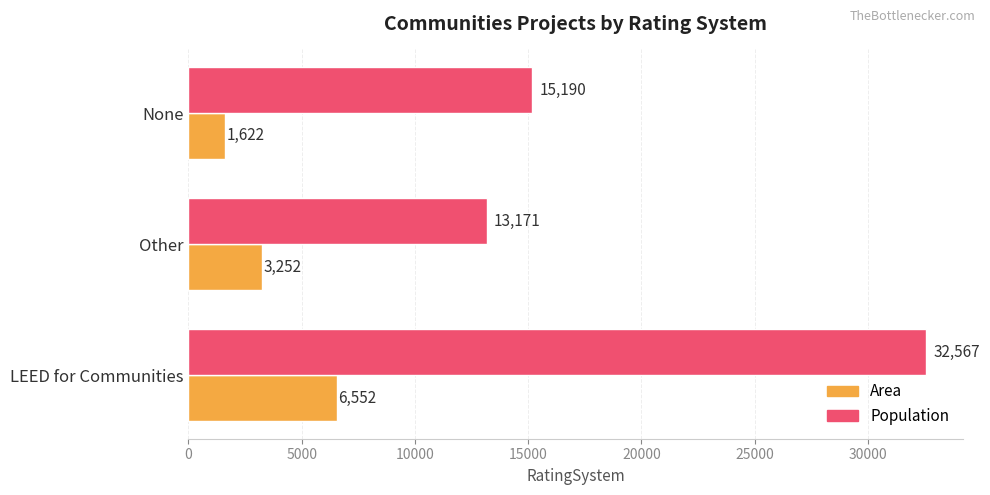

What is the difference between the second highest and minimum values in the Area series?

1630